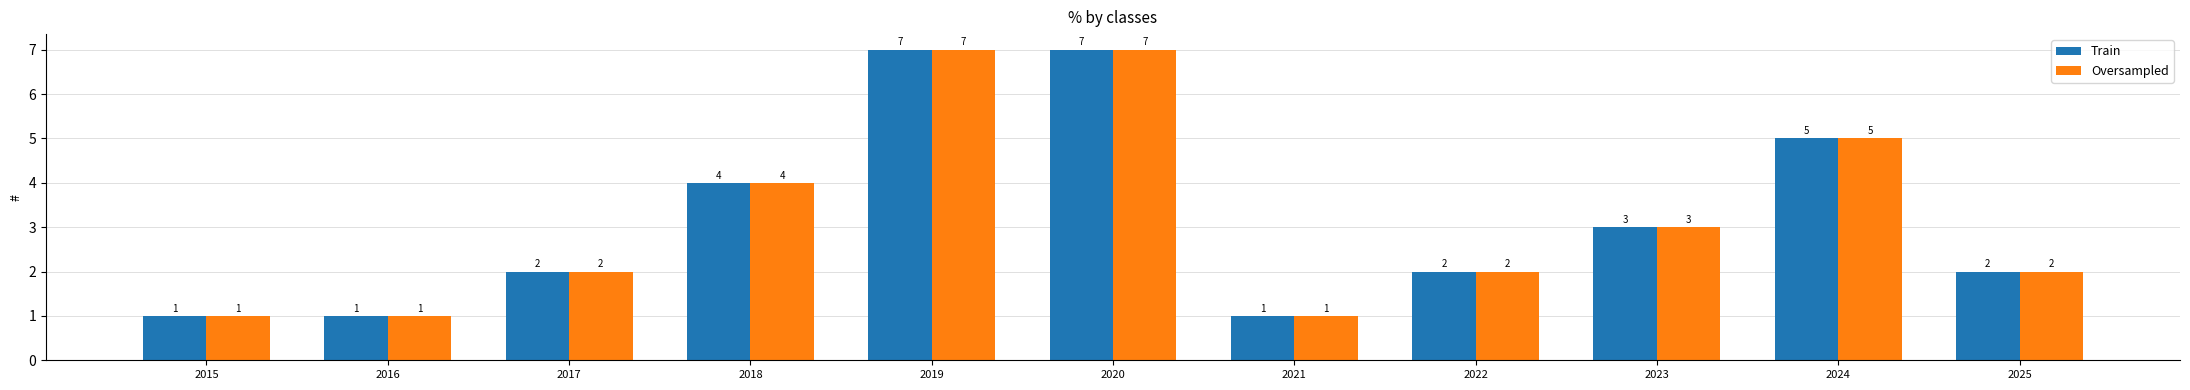

What is the average value of the Oversampled series?

3